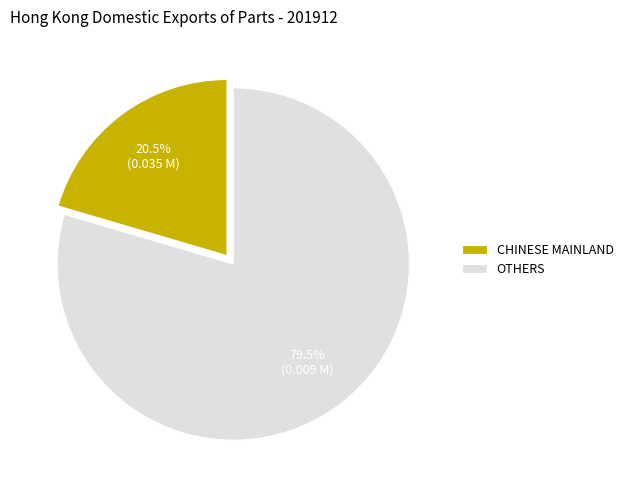

Which slice is the largest?

OTHERS